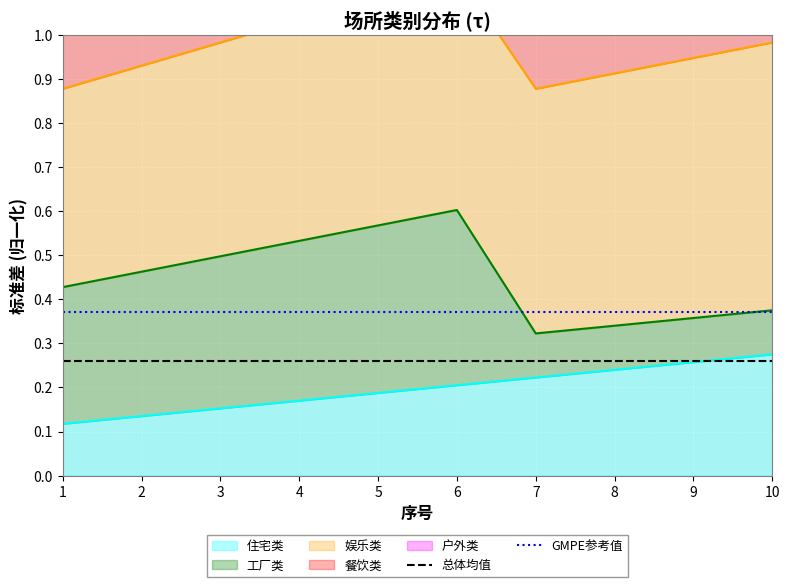

The 住宅类 series shows 0.1 at 10. True or false?

False